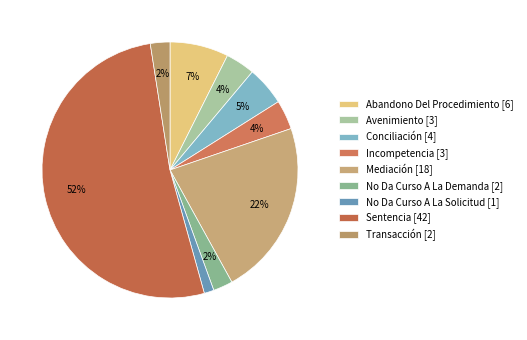

What percentage is the Mediación slice, to the nearest percent?

22%